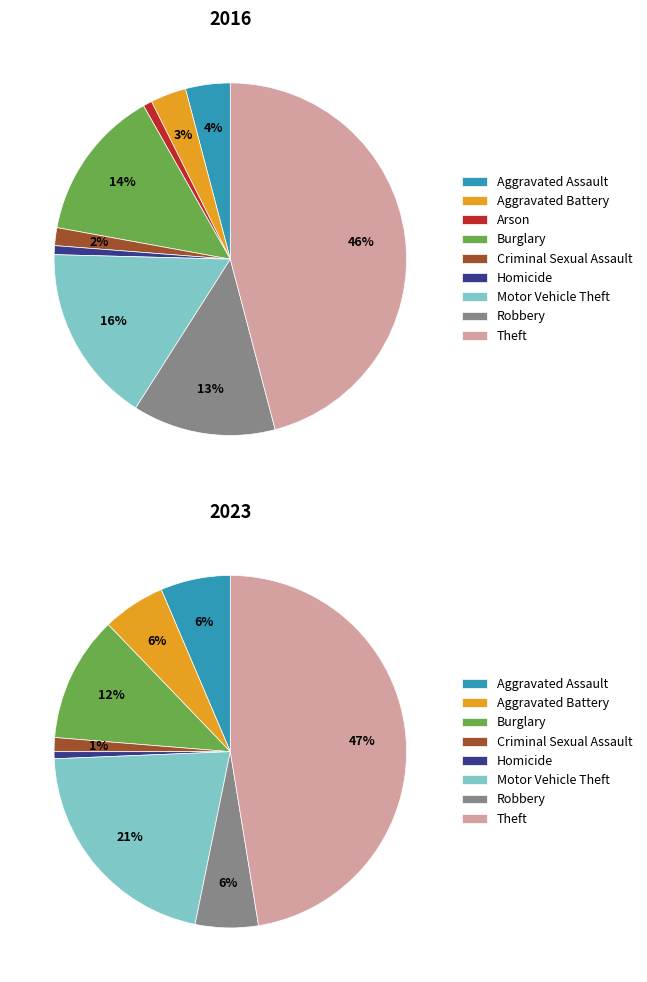

Count the number of slices in the pie.

9